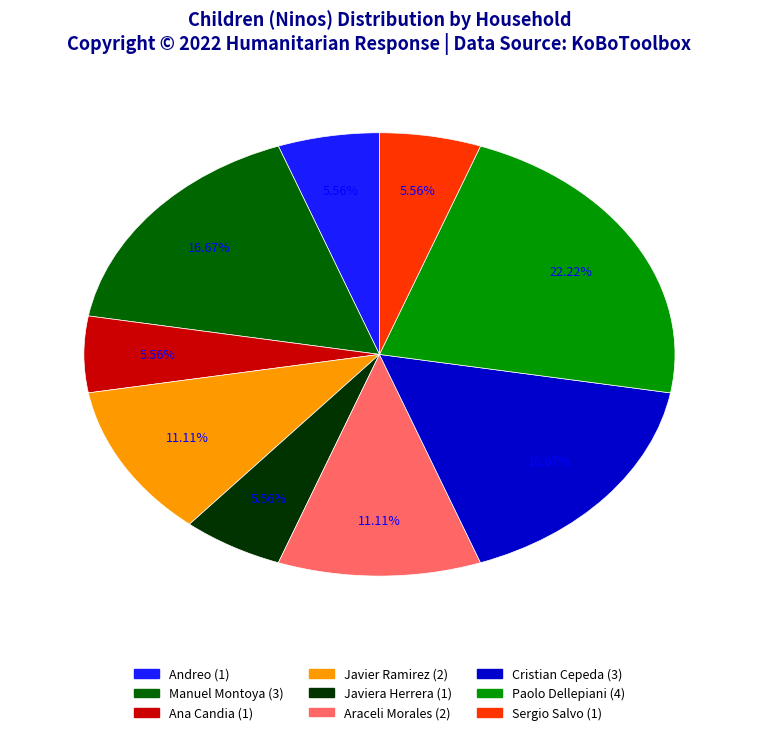

Does any single category account for the majority?

No